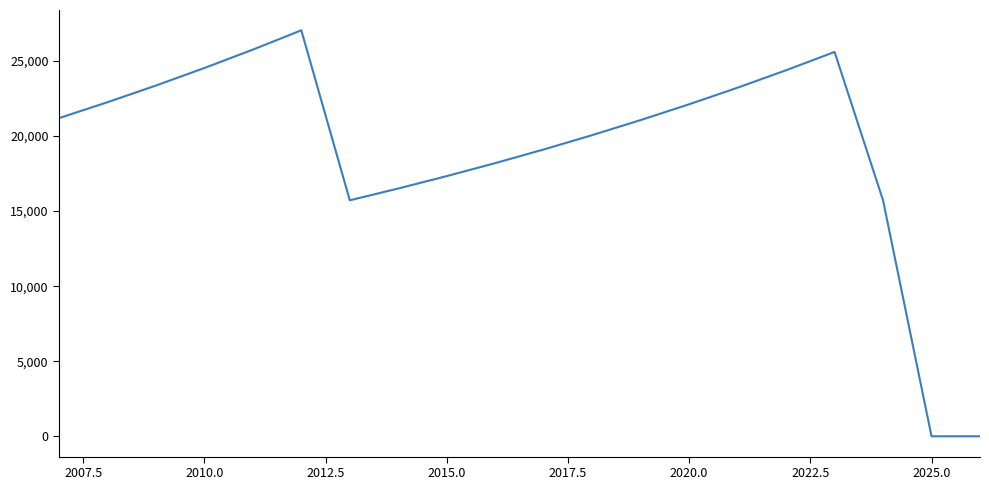

What is the difference between the maximum and minimum values?

27044